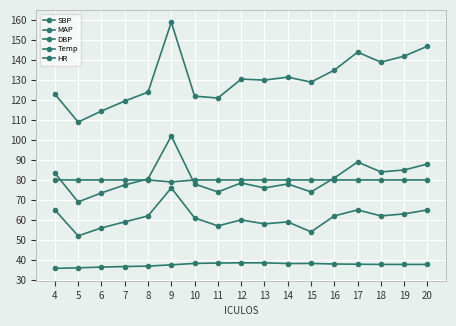

What is the highest value of the Temp series?

38.5